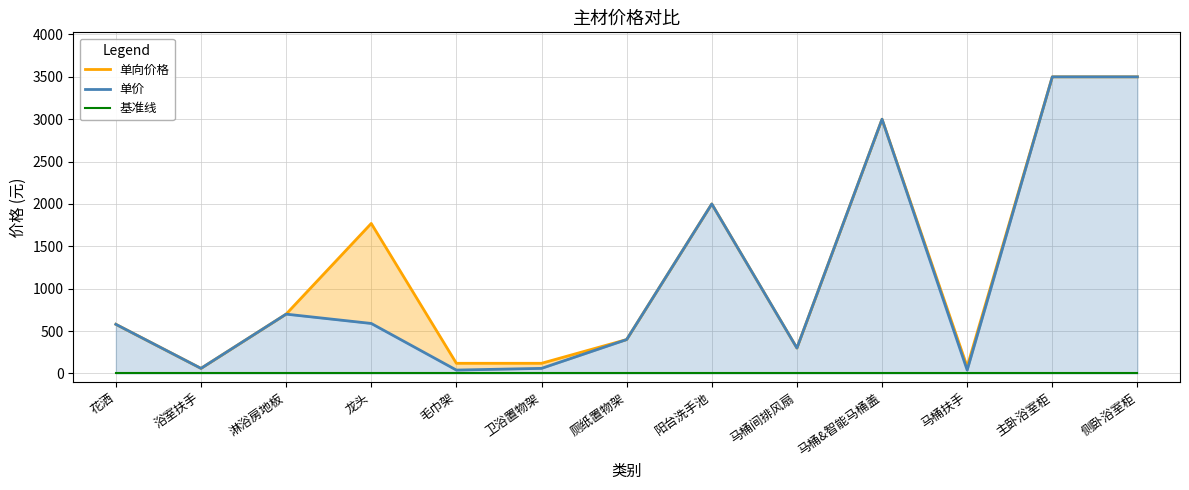

Rank the categories by 单向价格 value from lowest to highest.

浴室扶手, 马桶扶手, 毛巾架, 卫浴置物架, 马桶间排风扇, 厕纸置物架, 花洒, 淋浴房地板, 龙头, 阳台洗手池, 马桶&智能马桶盖, 主卧浴室柜, 侧卧浴室柜